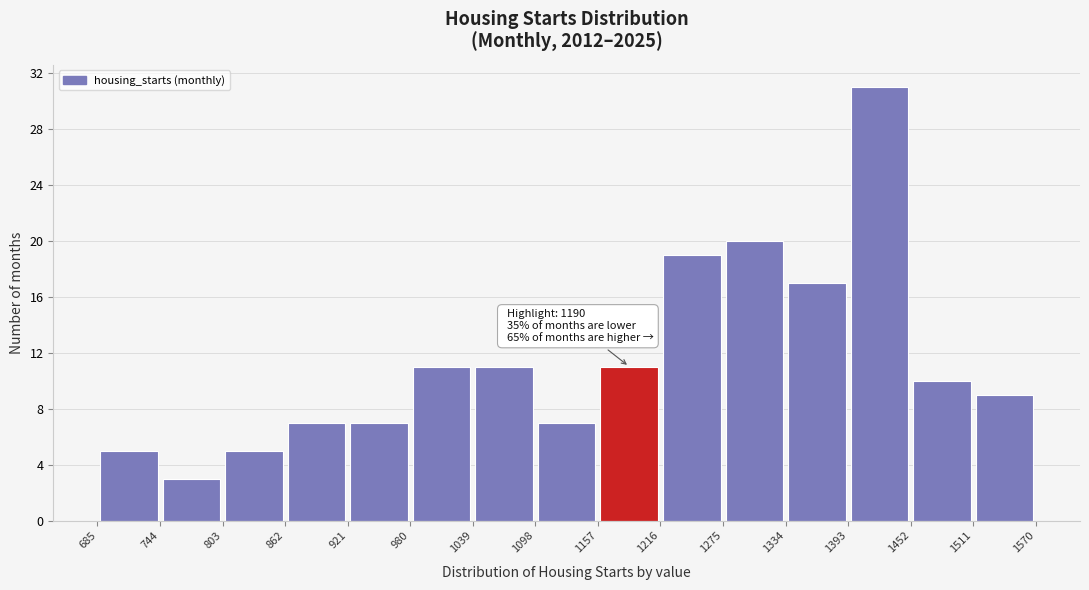

Which range on the x-axis has the tallest bar?

1393 to 1452